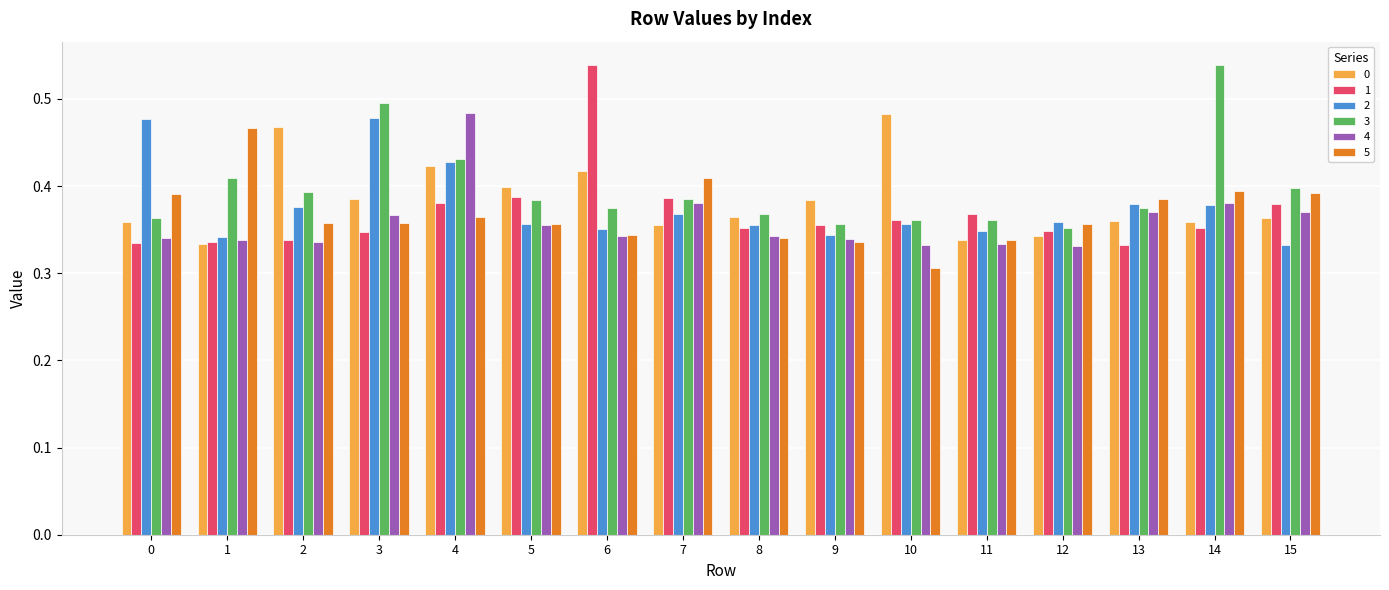

At which category does the chart reach its minimum across all series?

10